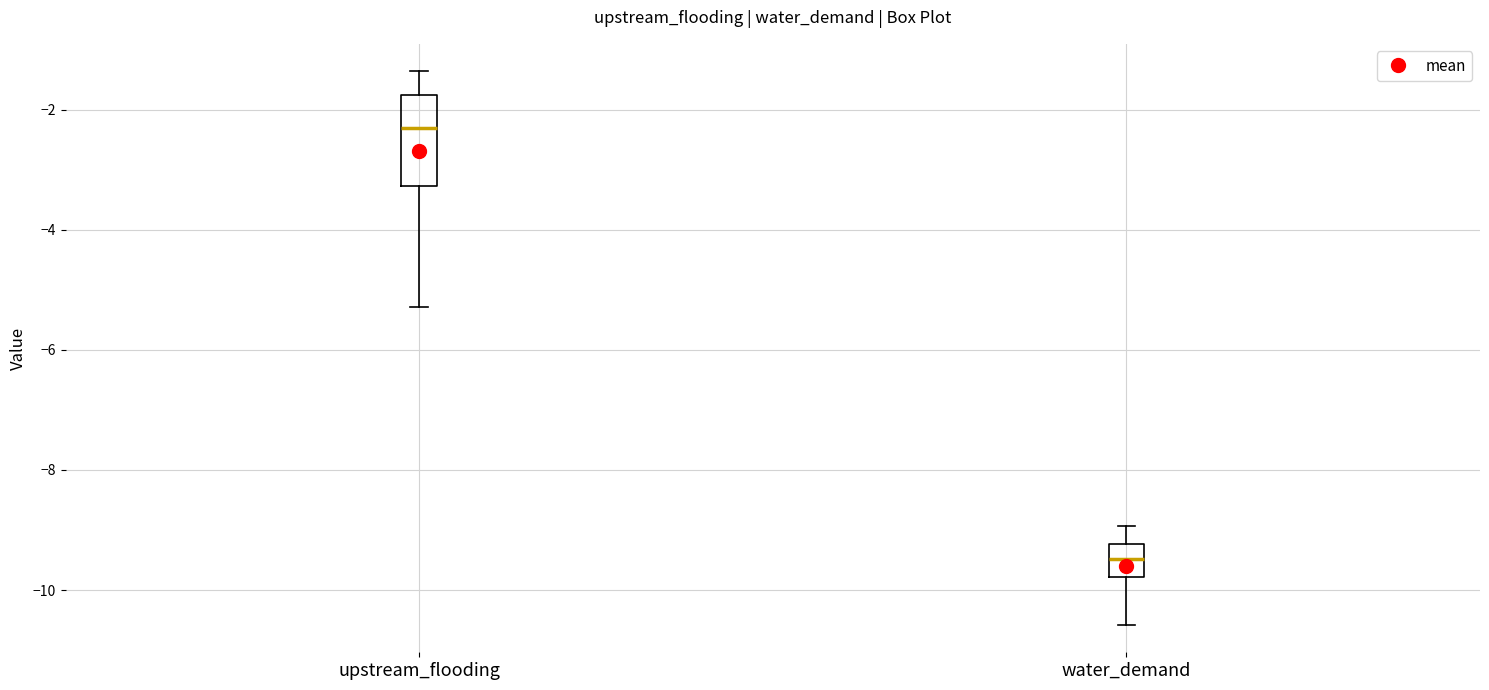

Which box has the lowest median line?

water_demand